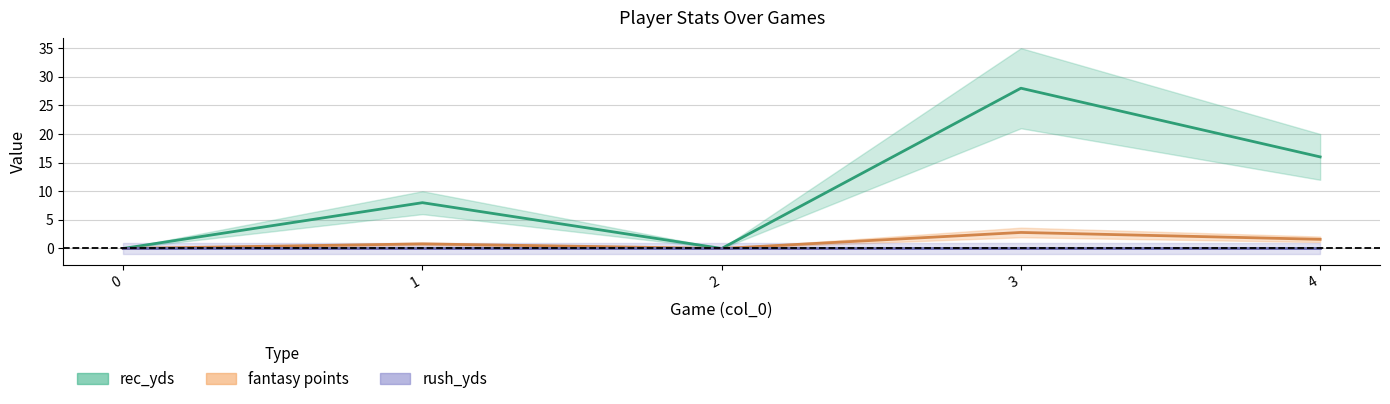

True or false: fantasy points and rec_yds cross at least once.

False